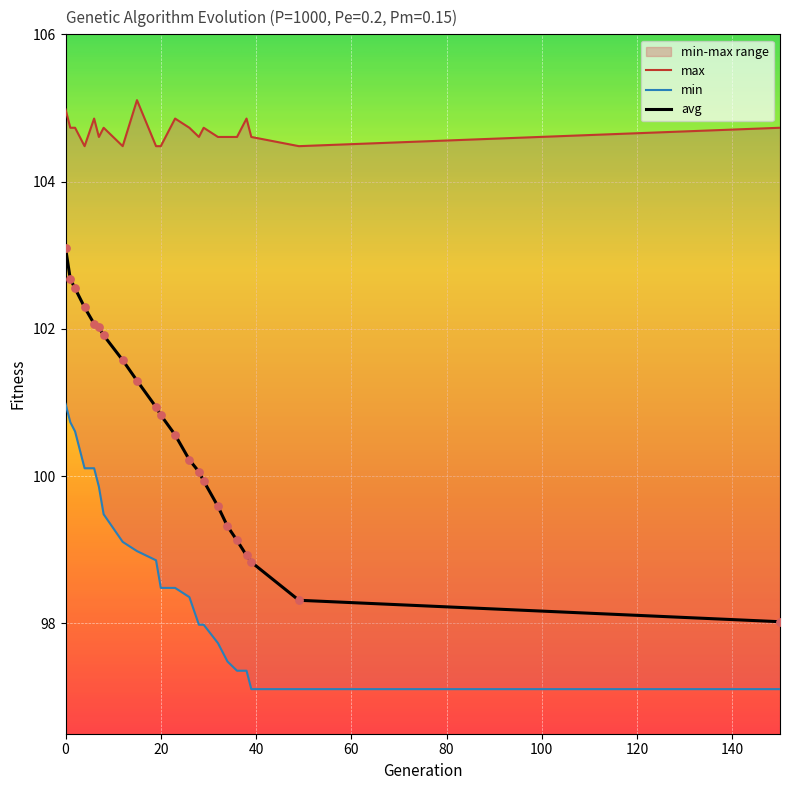

Which series contains the highest Y value?

max